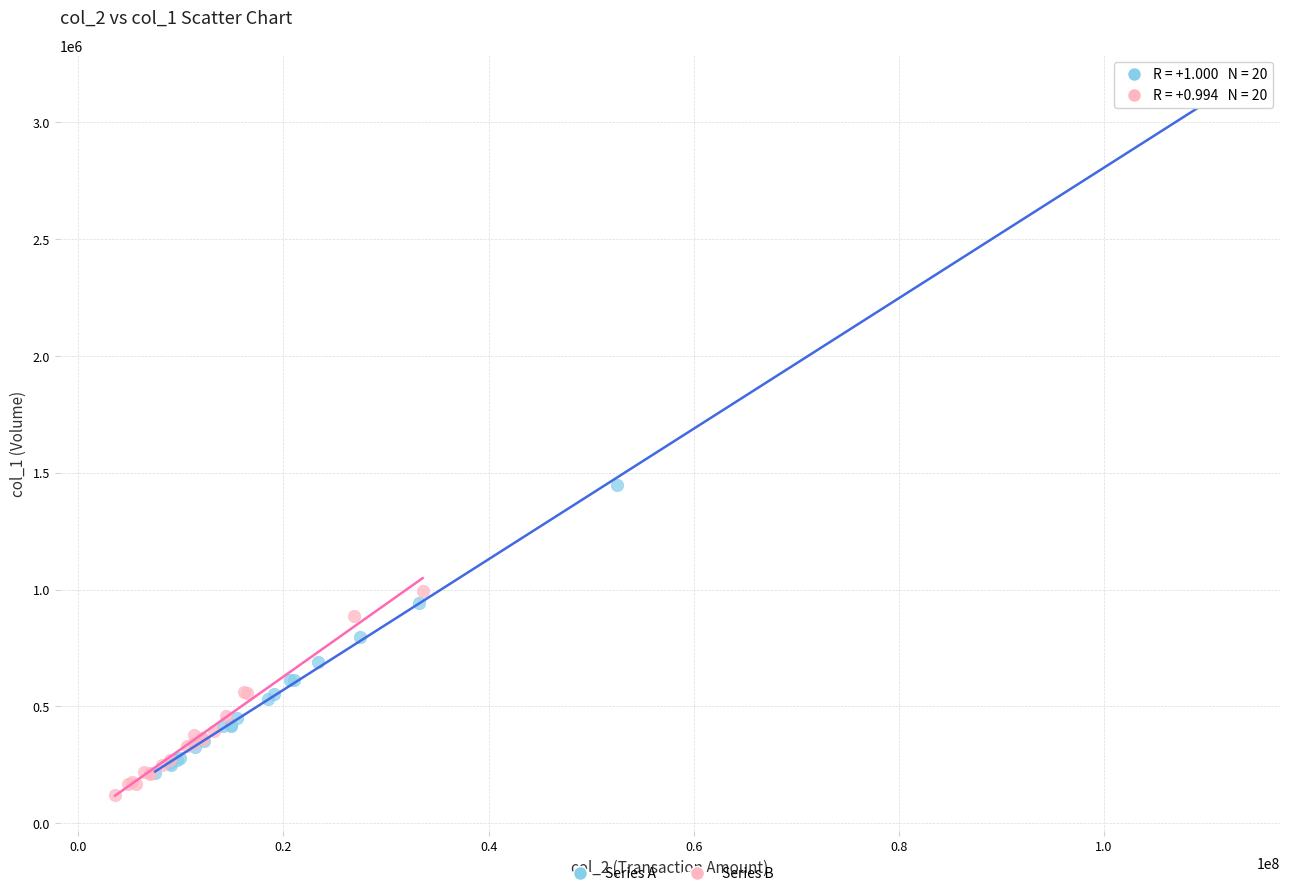

Which series has the widest spread of Y values?

Series A